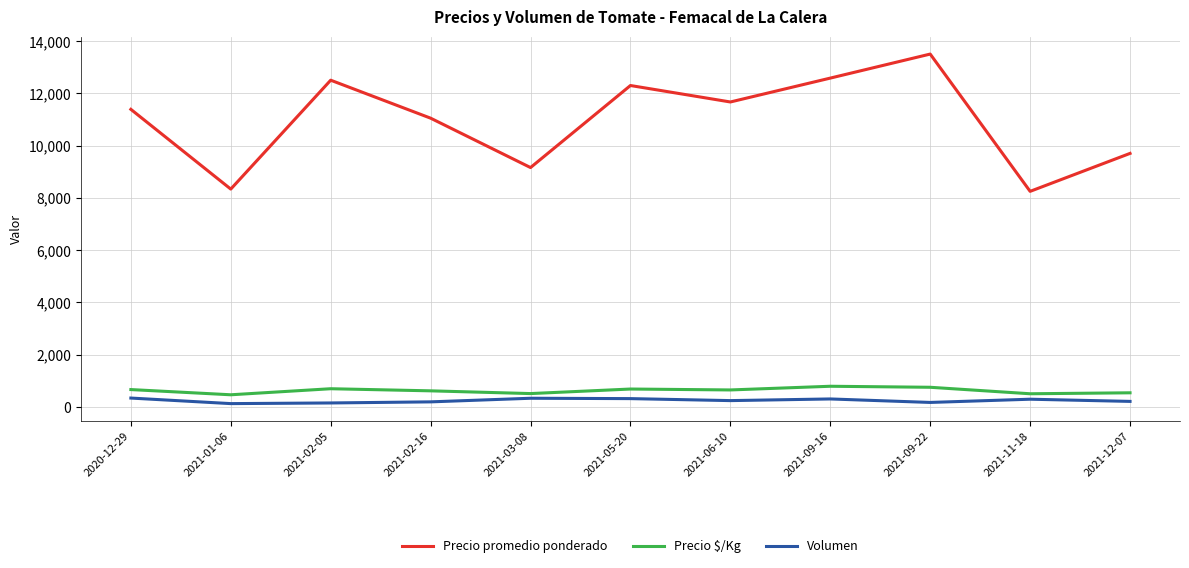

True or false: Volumen and Precio $/Kg intersect in this chart.

False